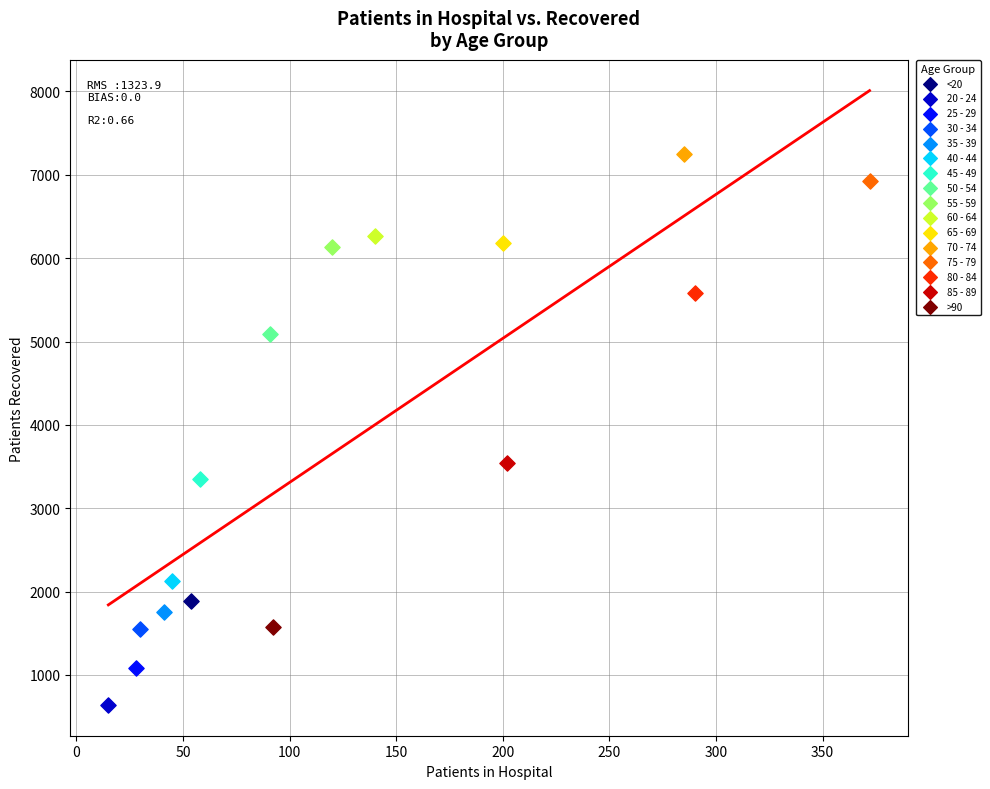

What are all the series names shown in the legend?

<20, 20 - 24, 25 - 29, 30 - 34, 35 - 39, 40 - 44, 45 - 49, 50 - 54, 55 - 59, 60 - 64, 65 - 69, 70 - 74, 75 - 79, 80 - 84, 85 - 89, >90